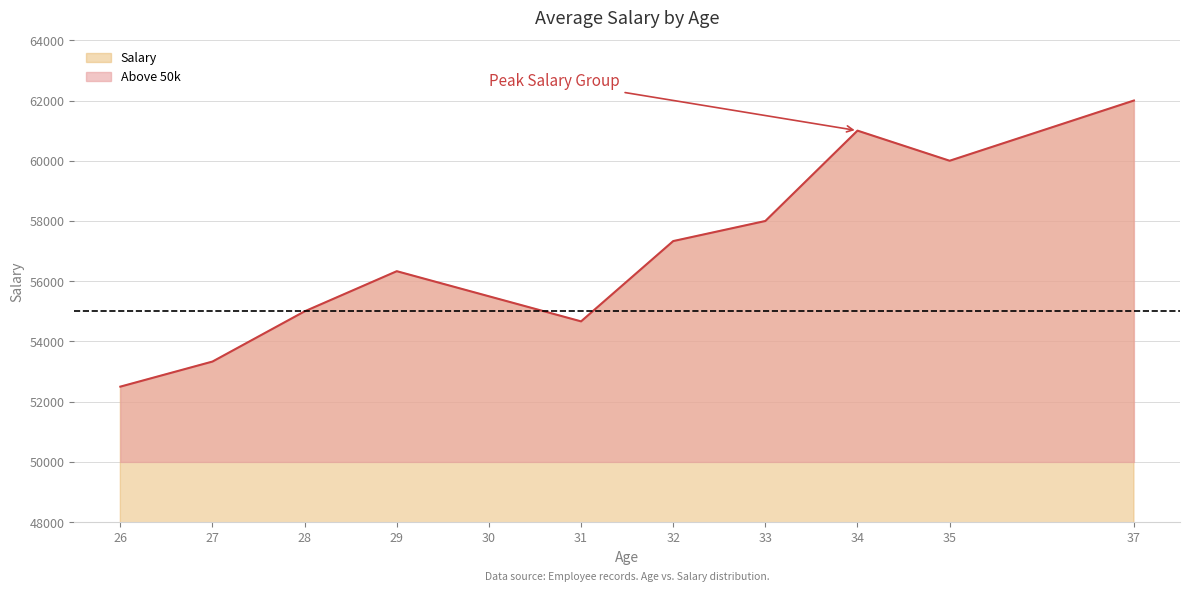

List the labels in order of value, largest first.

37, 34, 35, 33, 32, 29, 30, 28, 31, 27, 26